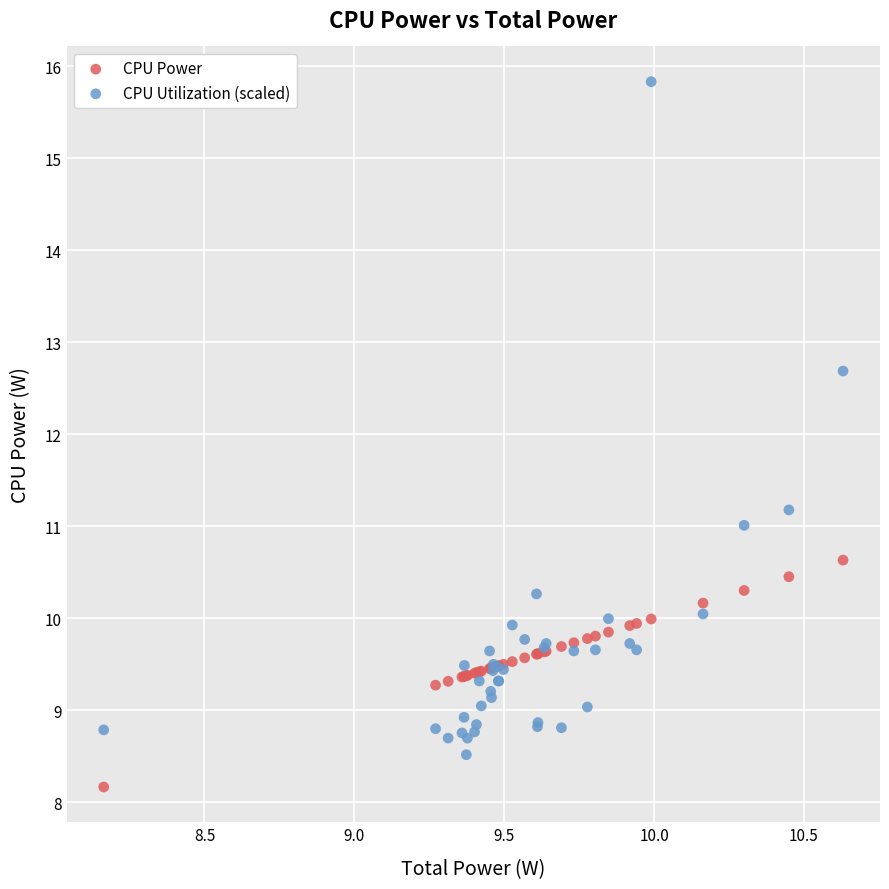

Which series contains the highest Y value?

CPU Utilization (scaled)